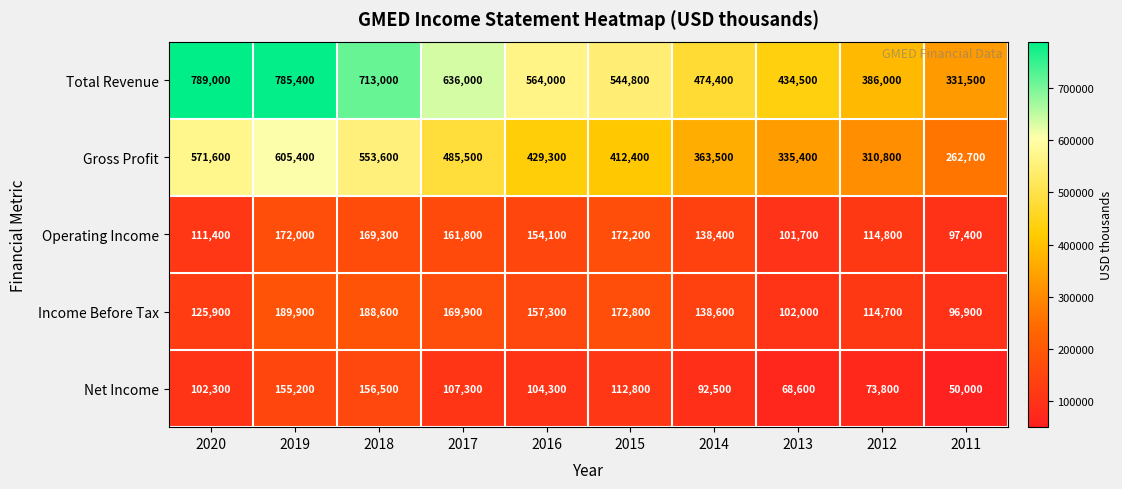

At which category is the sum across all series the highest?

2019